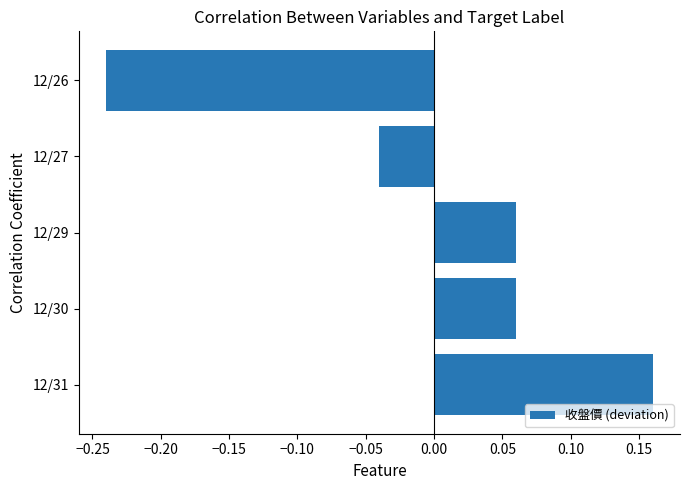

Is it true that the value at 12/31 is 0.0?

False